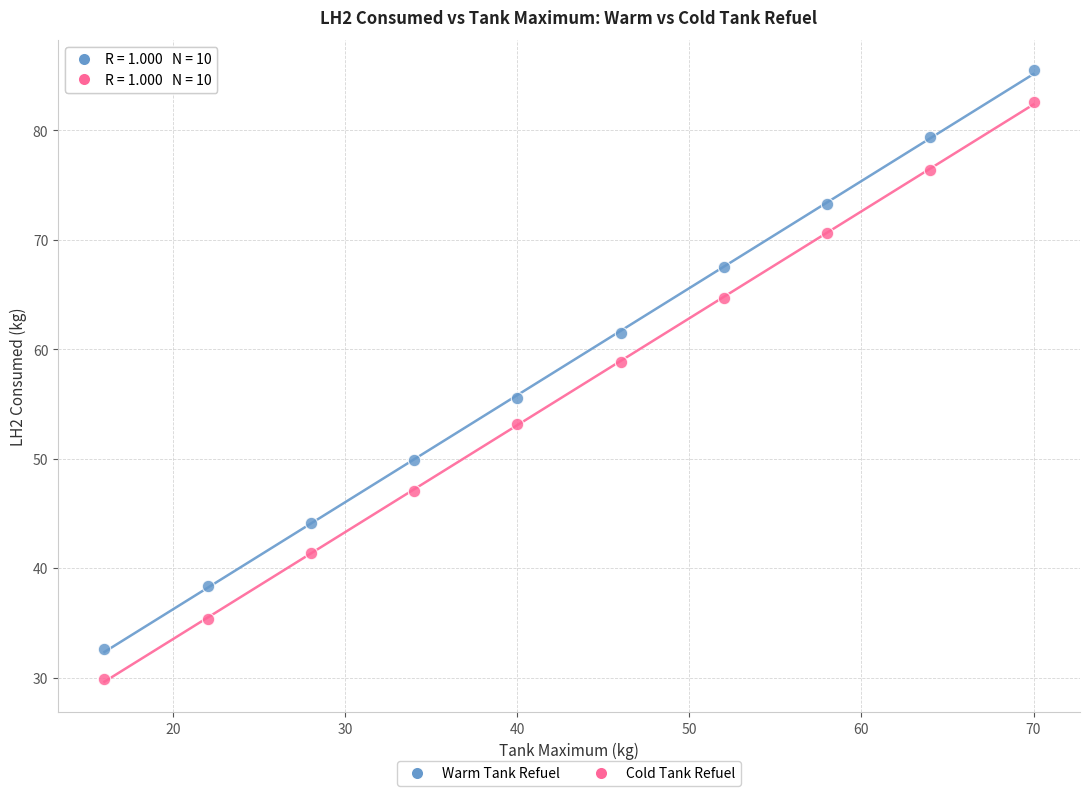

Across all data points, what is the range of Y values (max minus min)?

55.7